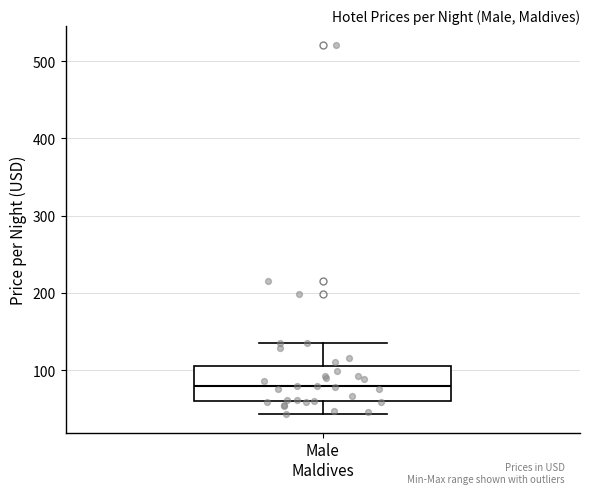

Transcribe this box plot: give where the median line is, the range the box spans, and where the two whiskers end, as read against the y-axis. The values are not printed on the chart, so give them approximately, as read against the axis.

median 80, box 60 to 110, whiskers 40 to 140